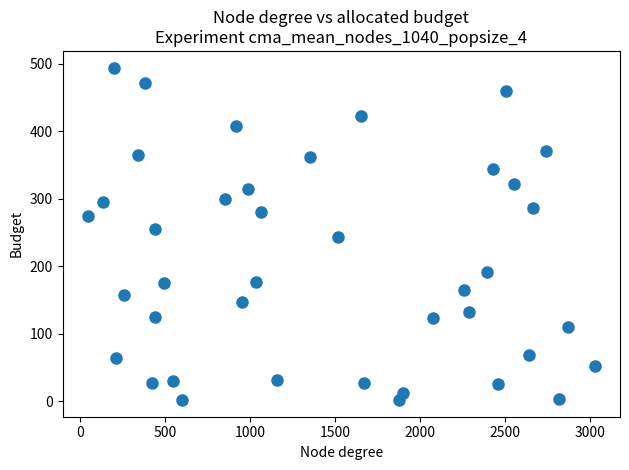

What is the range of Y values (max minus min)?

492